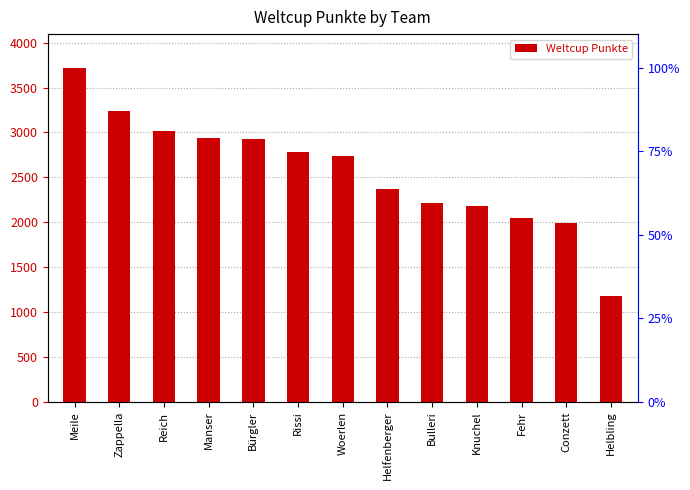

How many bars are there in total?

13